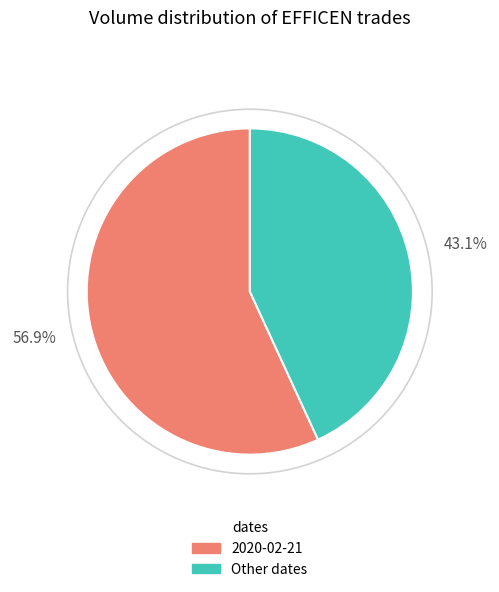

Is there any slice that represents more than half of the pie?

Yes